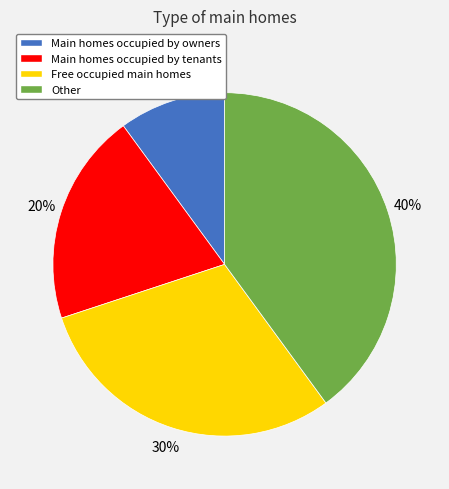

Which category has the smallest portion of the pie?

Main homes occupied by owners